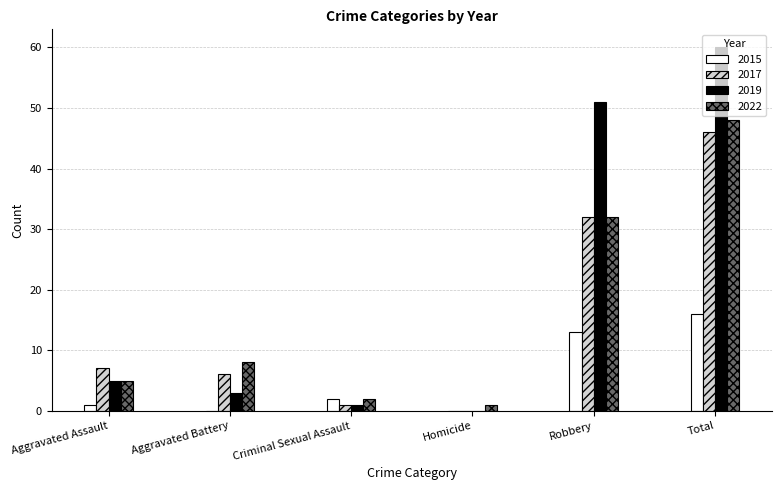

What is the approximate value of 2015 at Robbery?

13